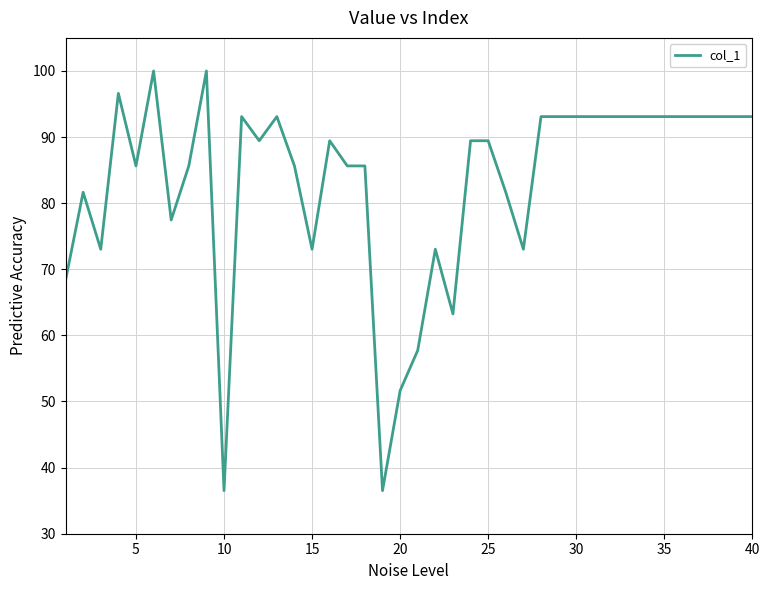

What is the maximum value shown in the chart?

100.0